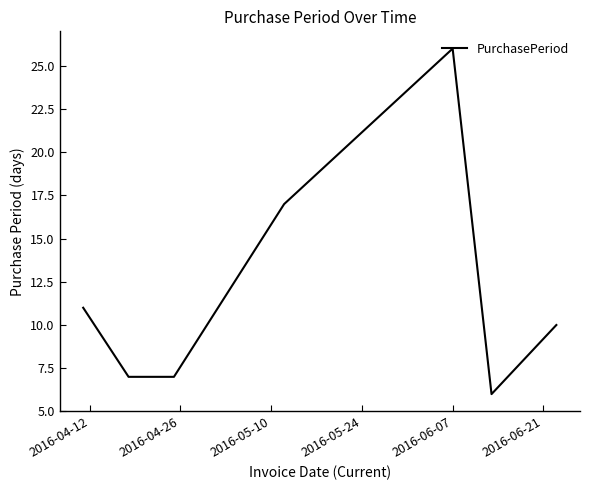

True or false: the data has more than 2 interior local peaks.

False